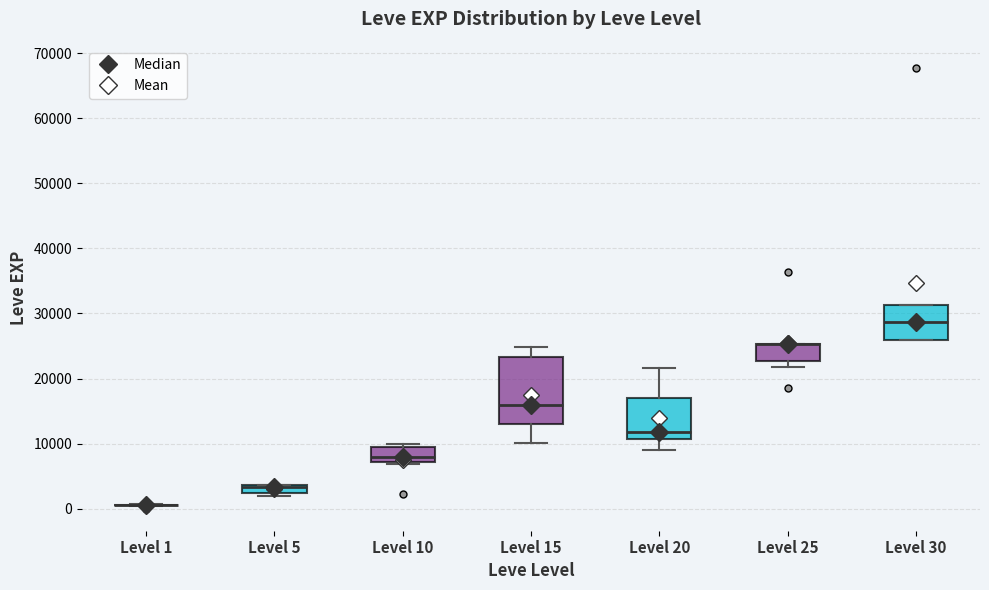

Comparing the boxes themselves (not the whiskers), which one is the tallest?

Level 15